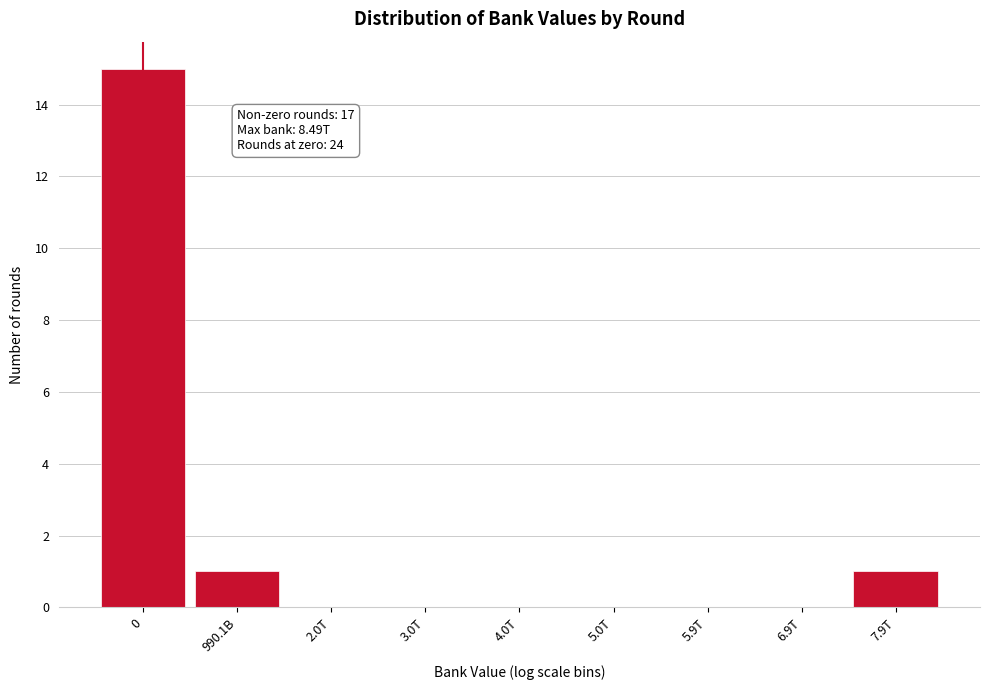

Reading left to right, what are all the values shown in this chart?

0=15	990.1B=1	2.0T=0	3.0T=0	4.0T=0	5.0T=0	5.9T=0	6.9T=0	7.9T=1